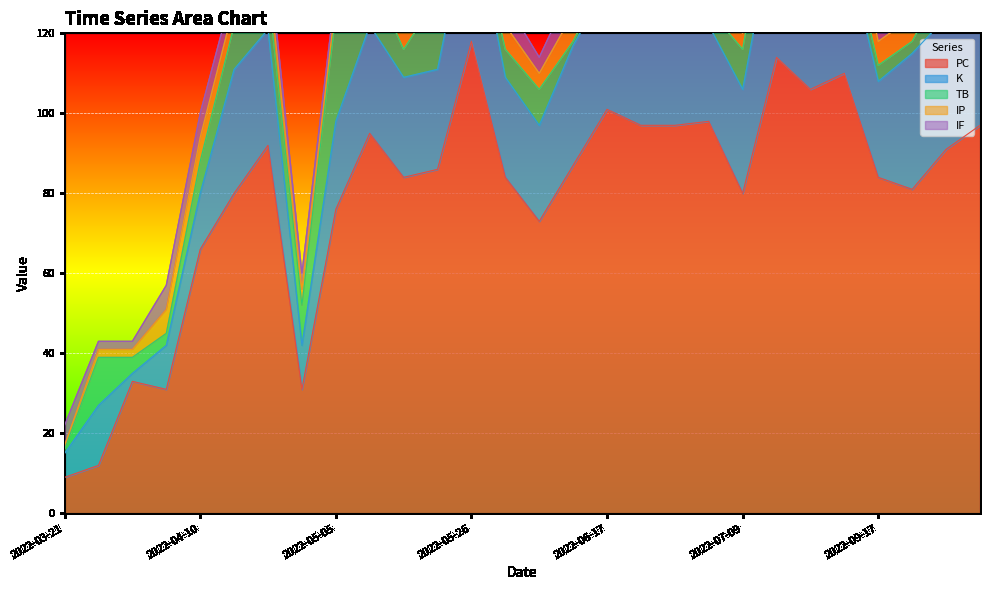

Which series has the largest range (max minus min)?

PC